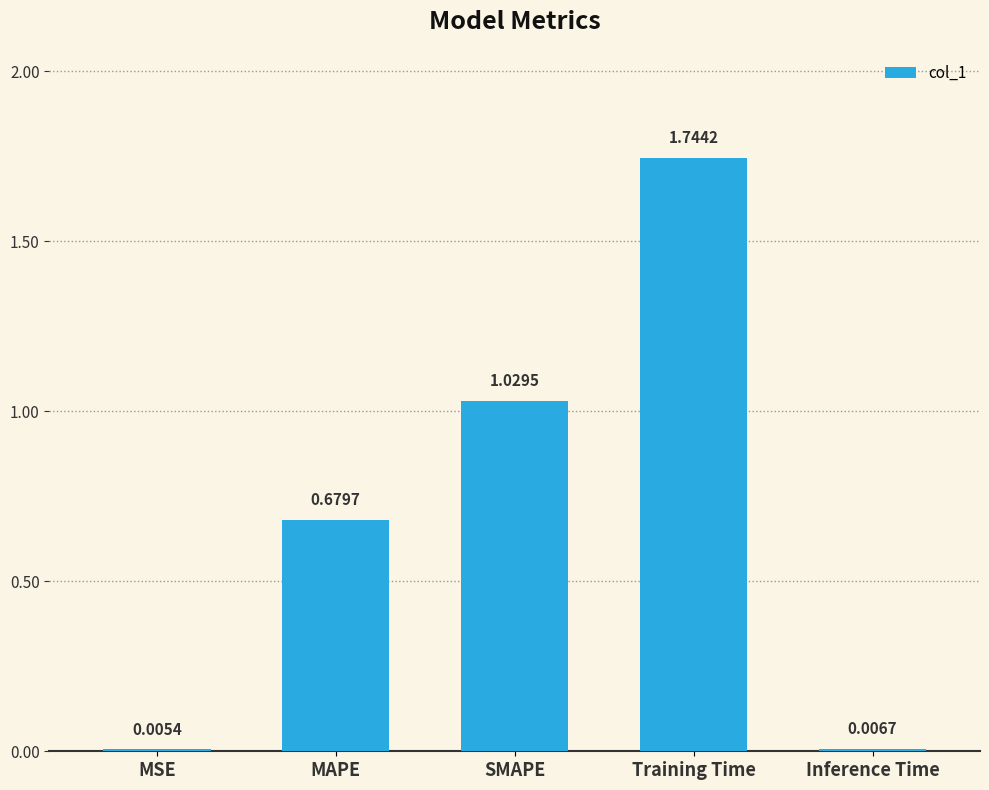

Which has a higher value, MSE or MAPE?

MAPE